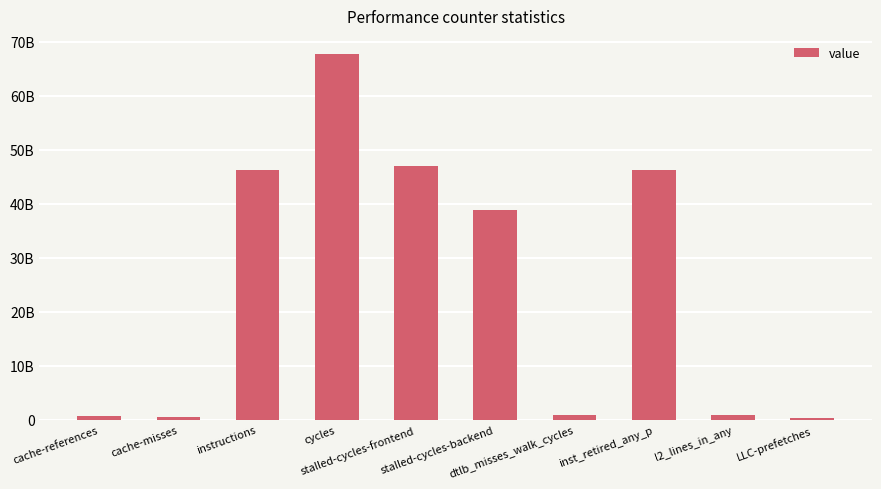

What is the difference between the second highest and second lowest values?

46490417170